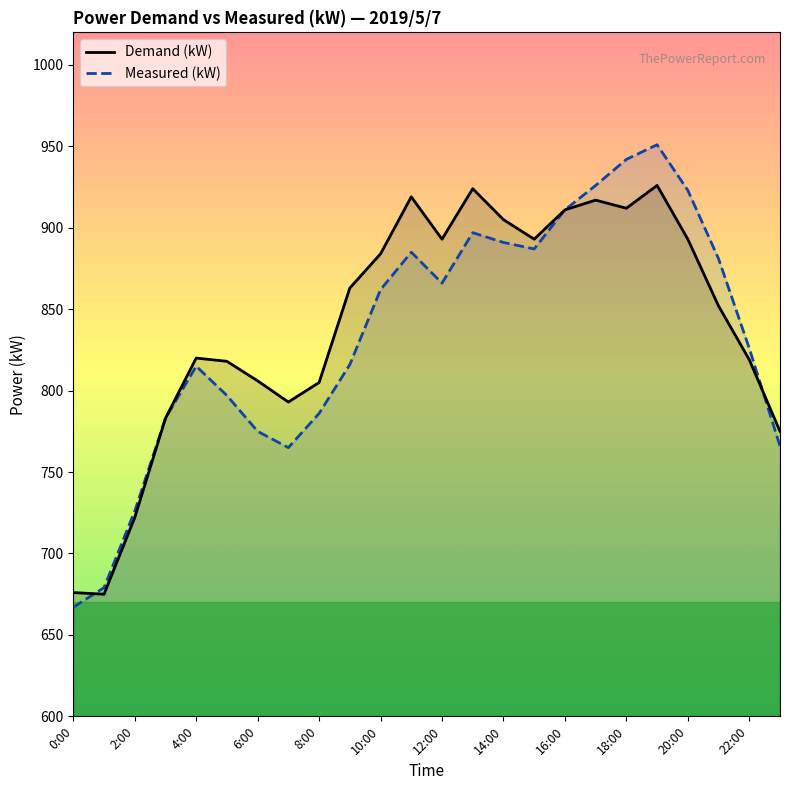

Which series has the largest range (max minus min)?

Measured (kW)